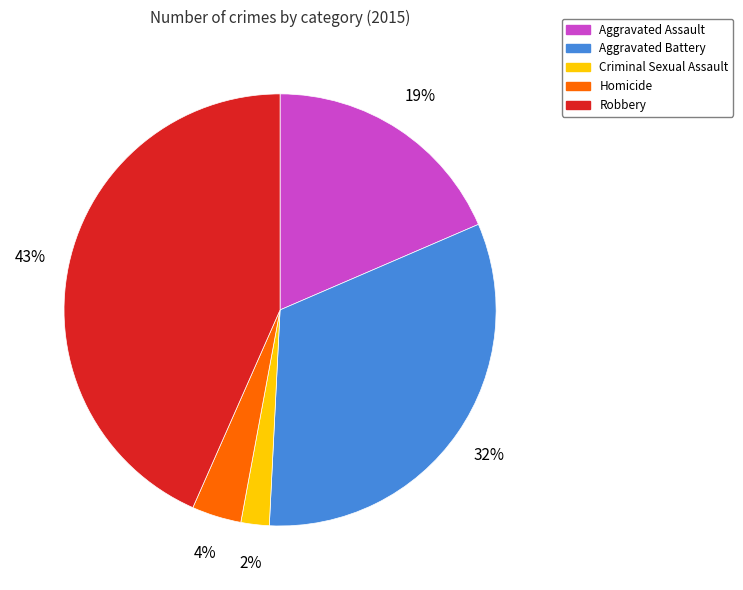

To the nearest percent, what is the combined percentage of Robbery and Homicide?

47%